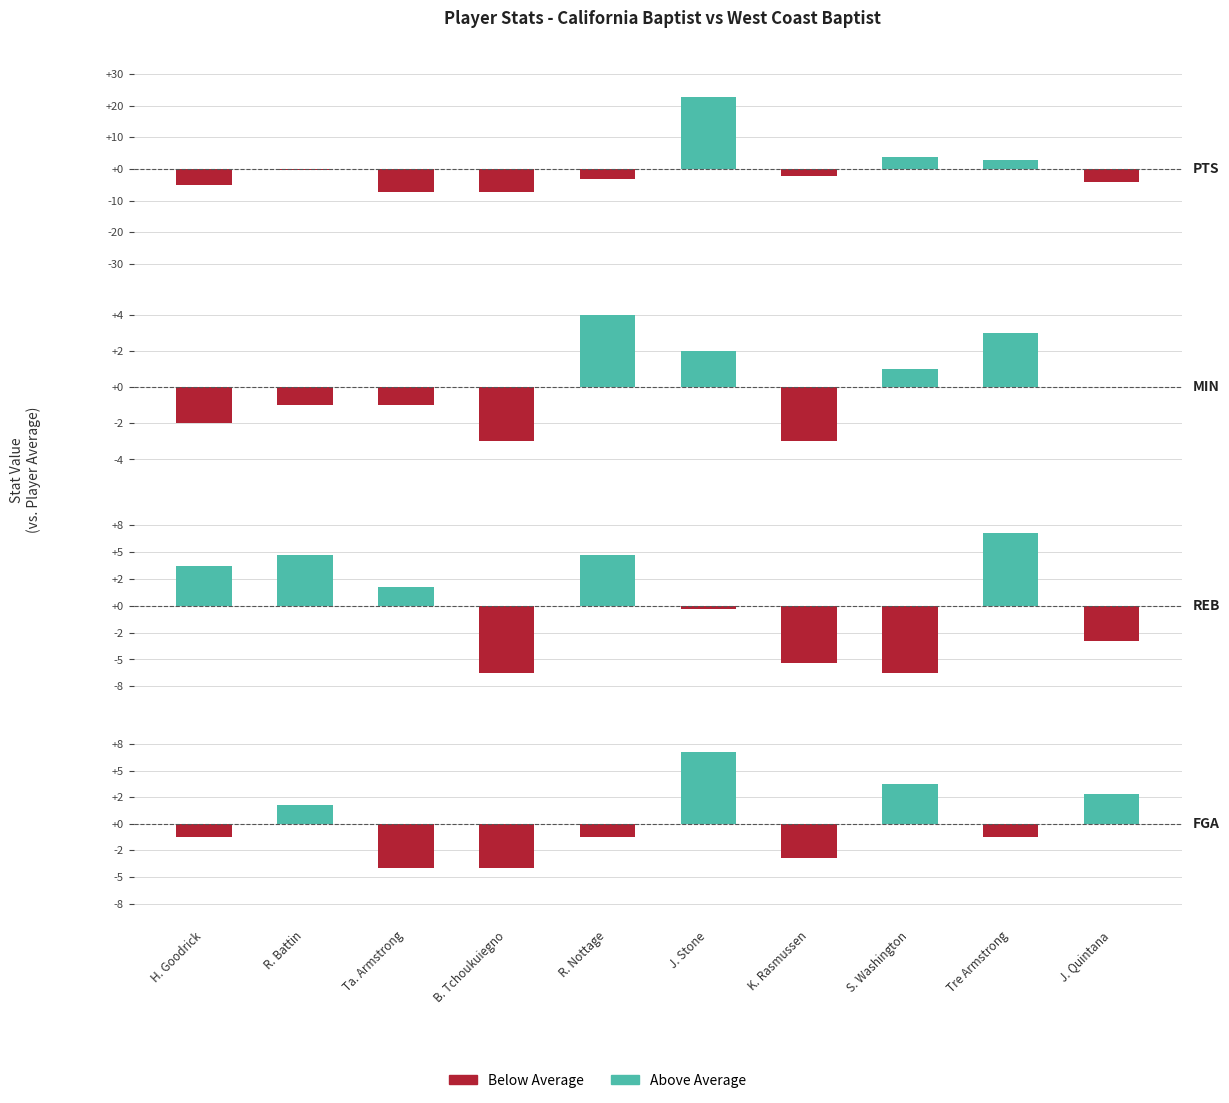

List the labels in order of Above Average value, smallest first.

H. Goodrick, Ta. Armstrong, B. Tchoukuiegno, R. Nottage, K. Rasmussen, Tre Armstrong, R. Battin, J. Quintana, S. Washington, J. Stone